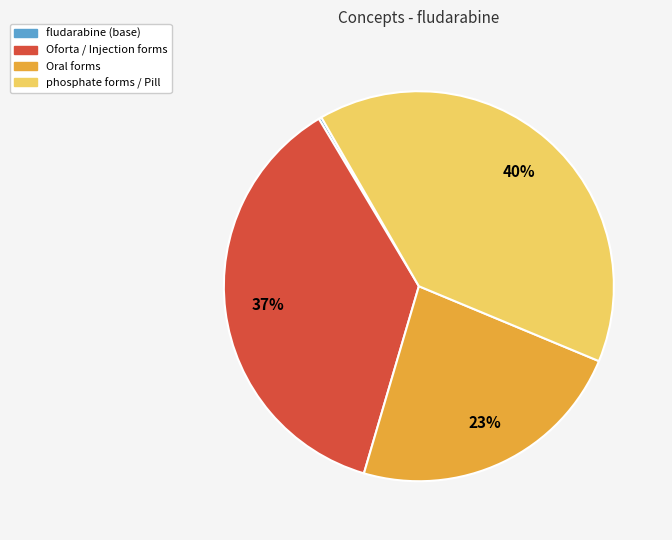

Is there a majority slice in this chart?

No